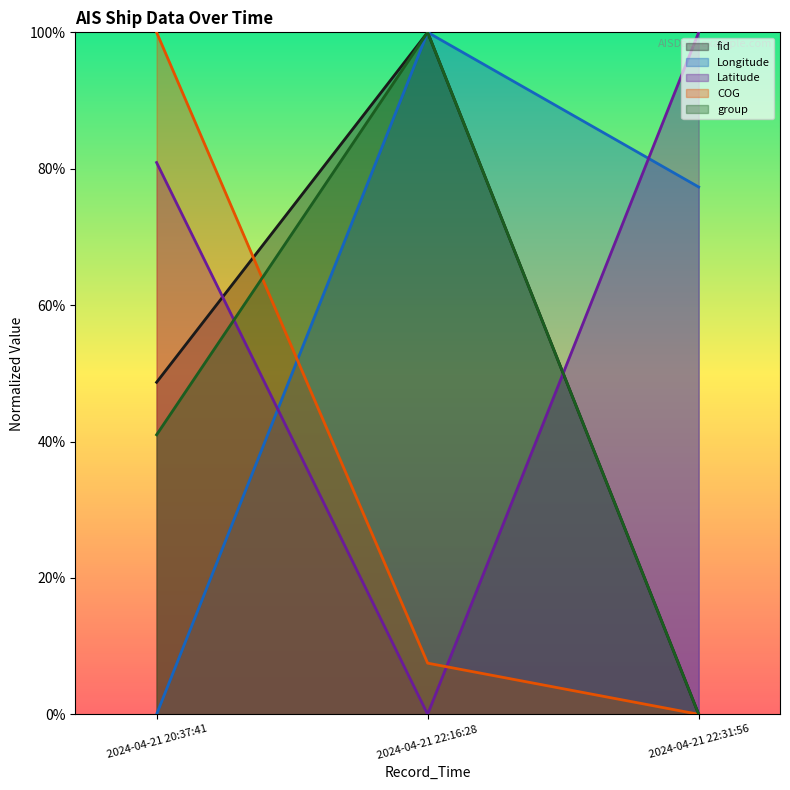

What is the highest value of the group series?

1.0